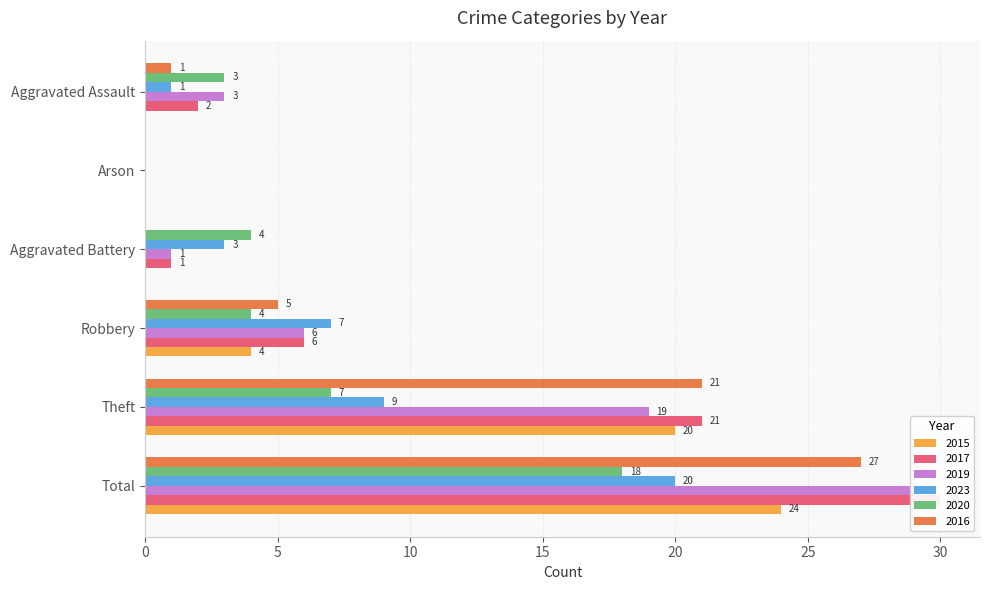

Rank the series at Total from highest to lowest value.

2017, 2019, 2016, 2015, 2023, 2020